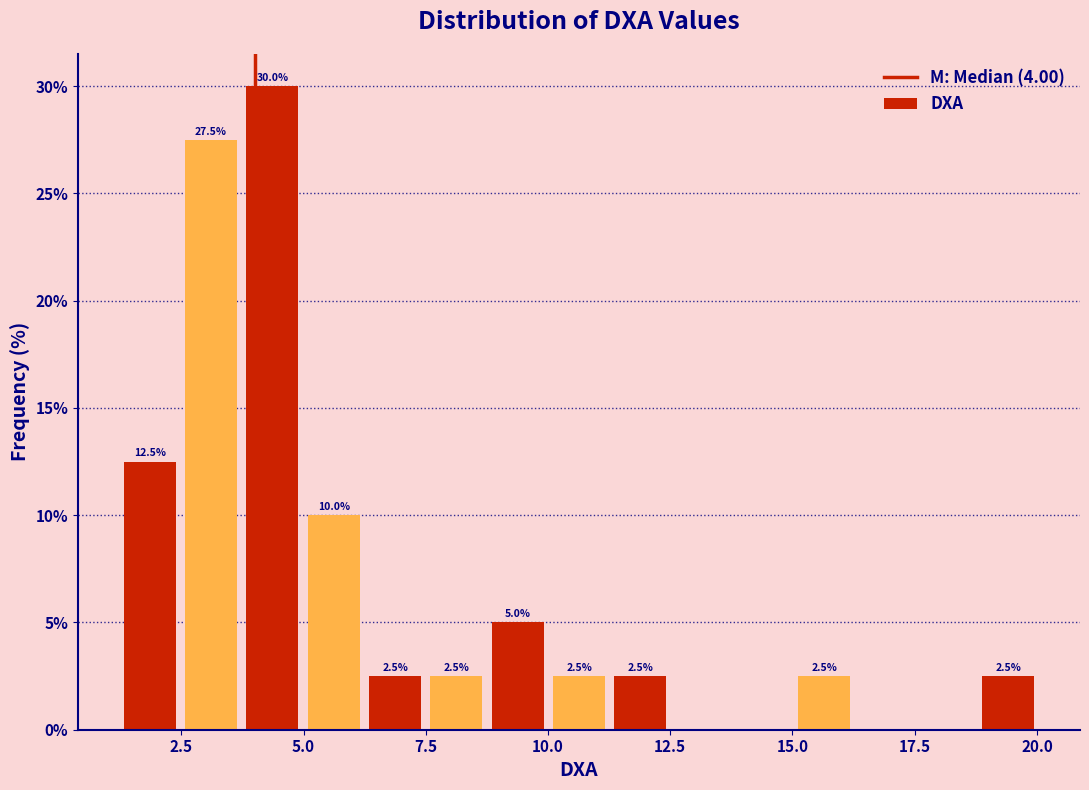

Read against the x-axis, roughly where is the centre of the tallest bar?

4.5